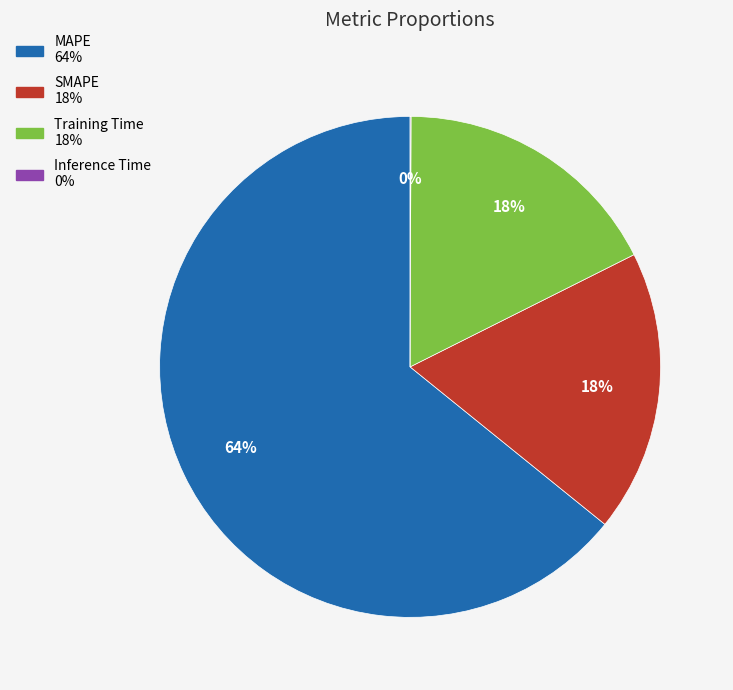

Does MAPE account for over 50% of the chart?

Yes